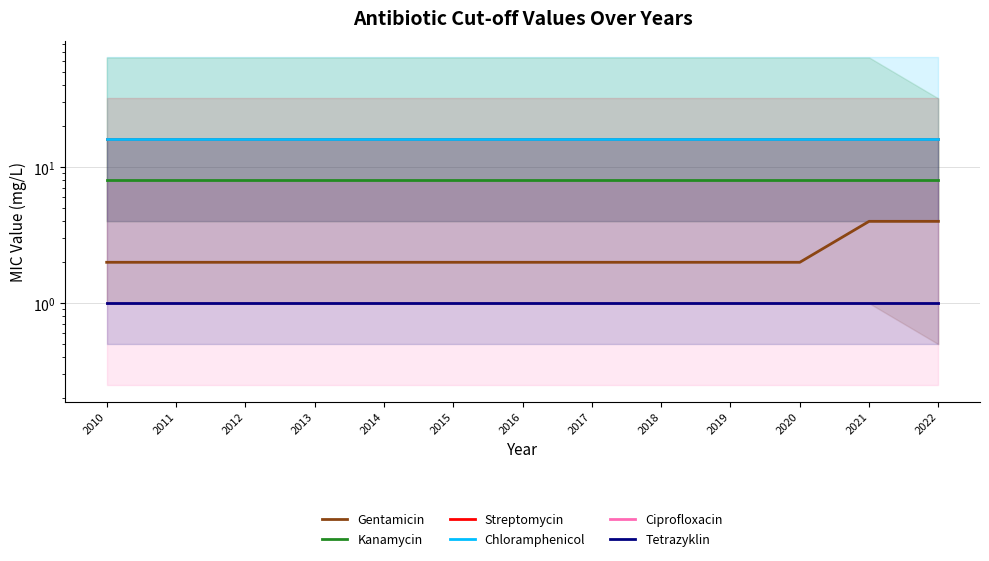

What is the approximate value of Streptomycin at 2021?

16